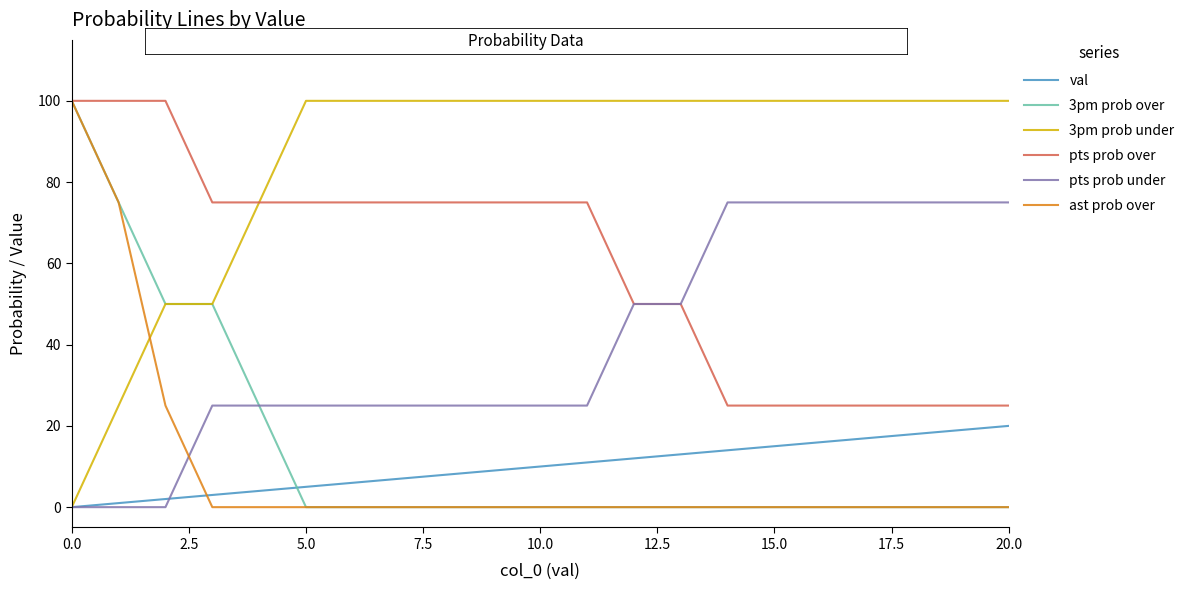

What is the maximum value for pts prob under?

75